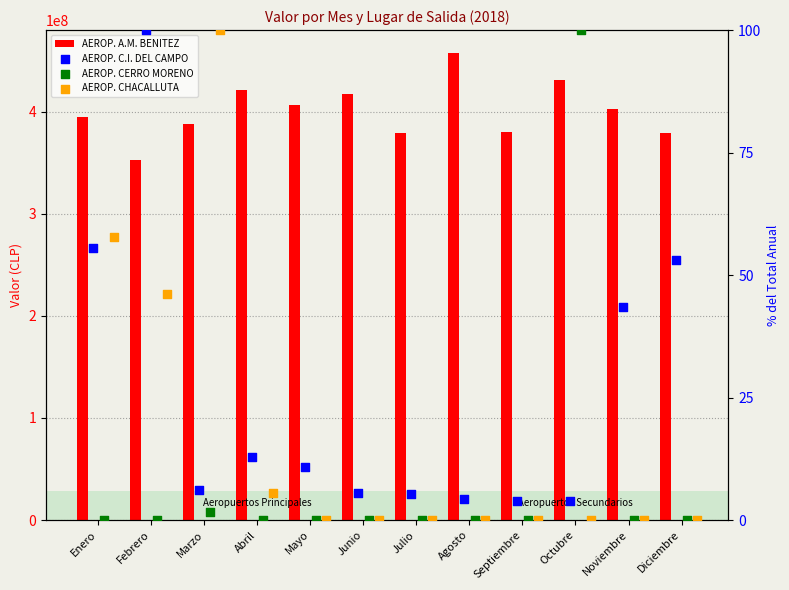

What is the total value across all series at Febrero?

352888436.3